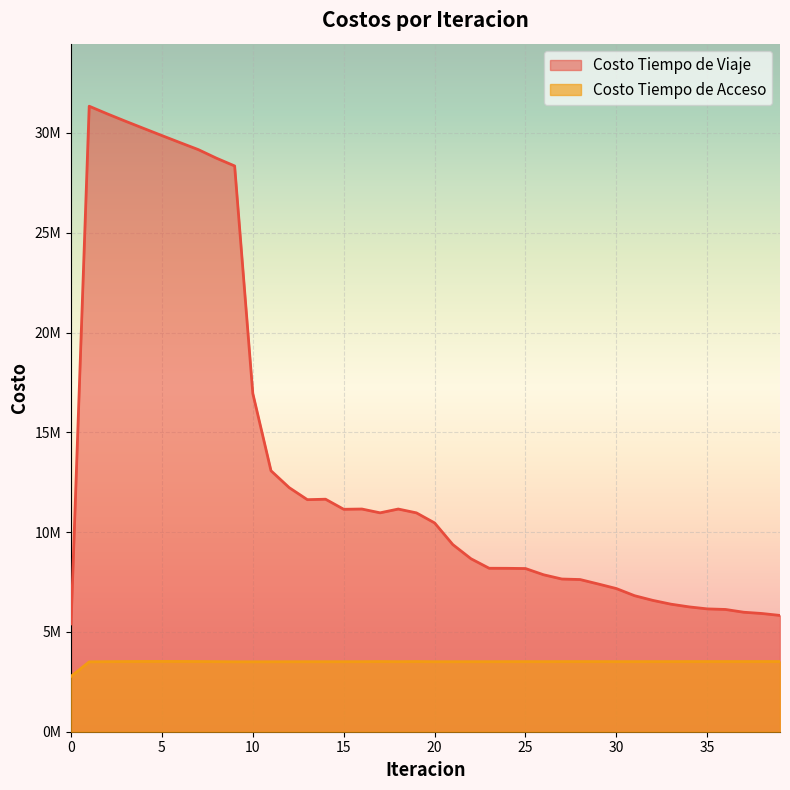

Which has a higher value, 17 or 6?

6